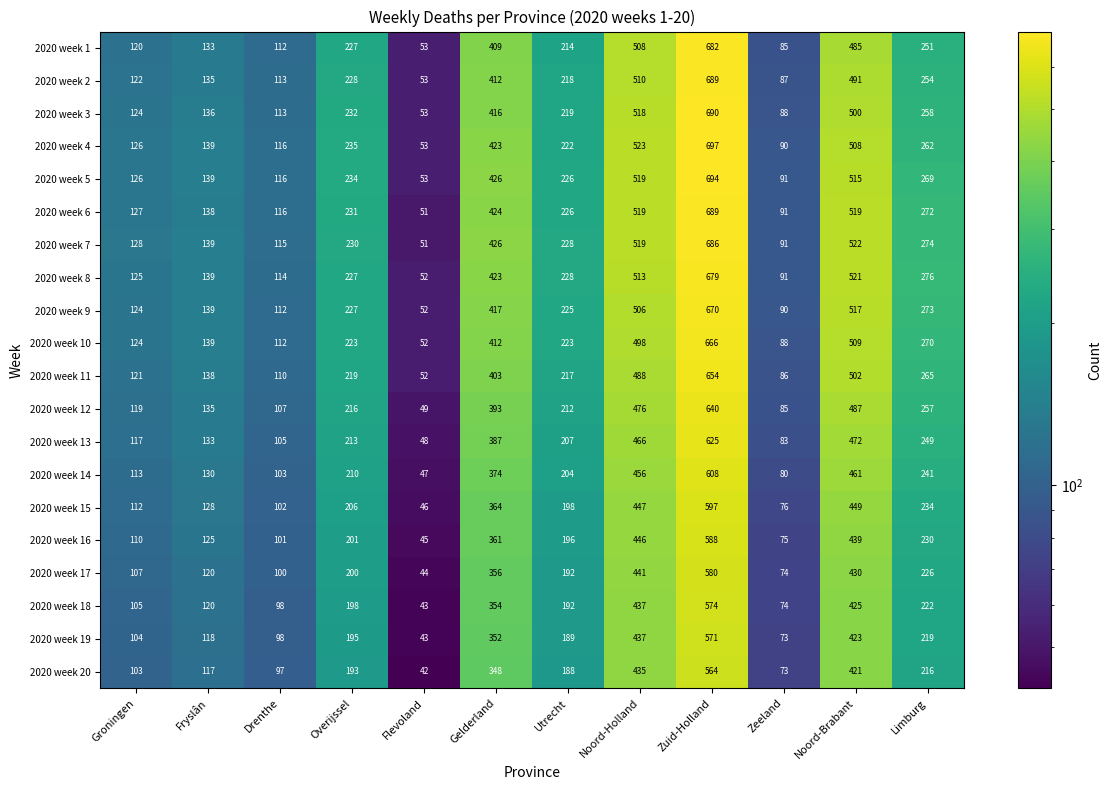

Which category has the highest value across all series?

Zuid-Holland